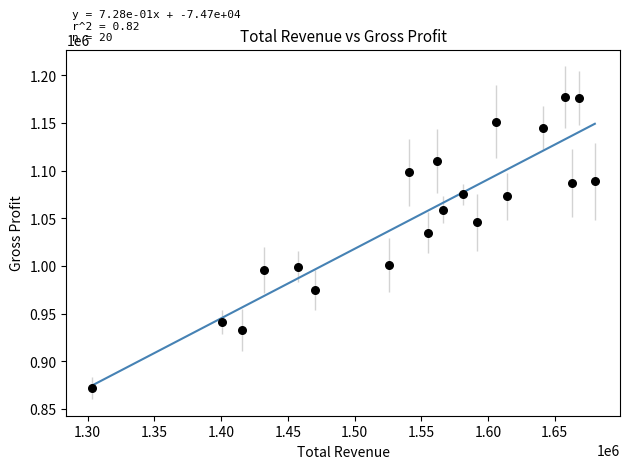

What is the range of X values (max minus min)?

377000